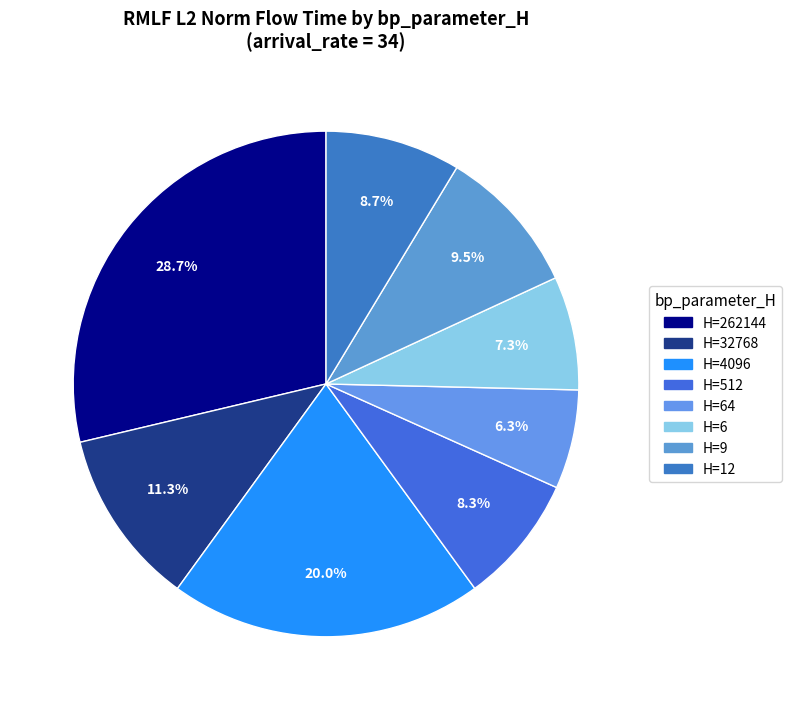

How many segments does this pie chart have?

8